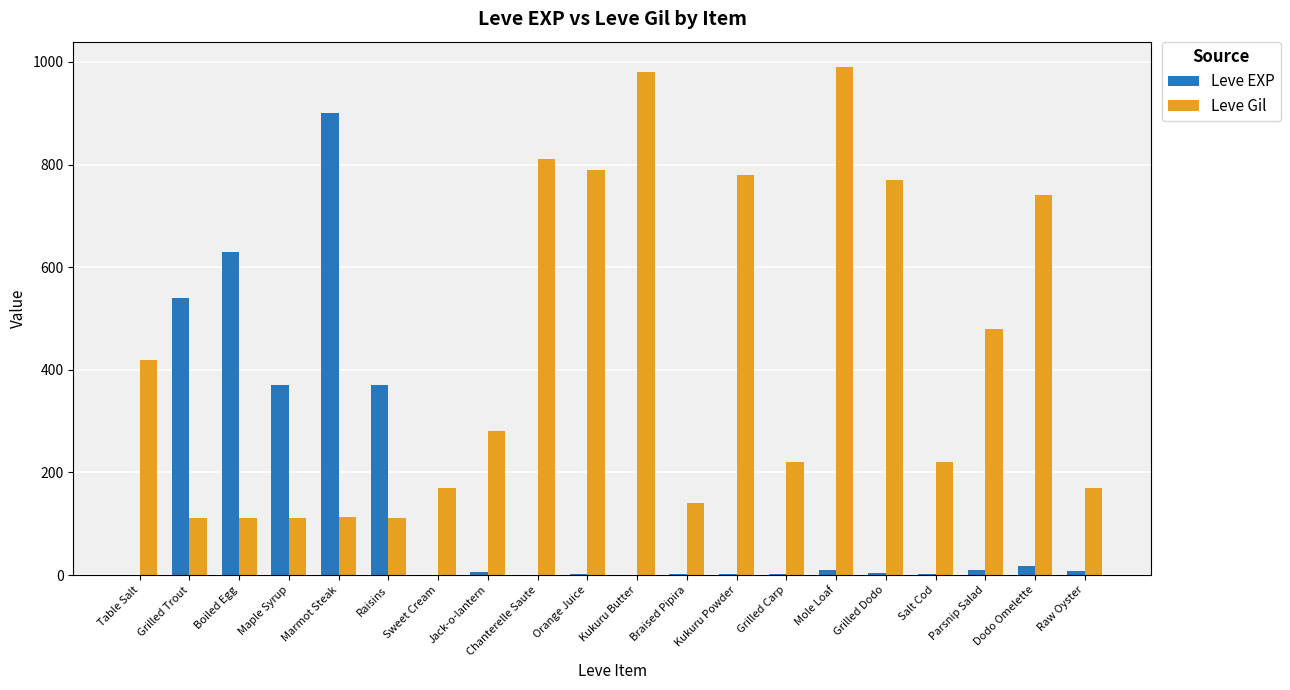

Is the value of Leve Gil at Dodo Omelette greater than the value of Leve EXP at Boiled Egg?

Yes